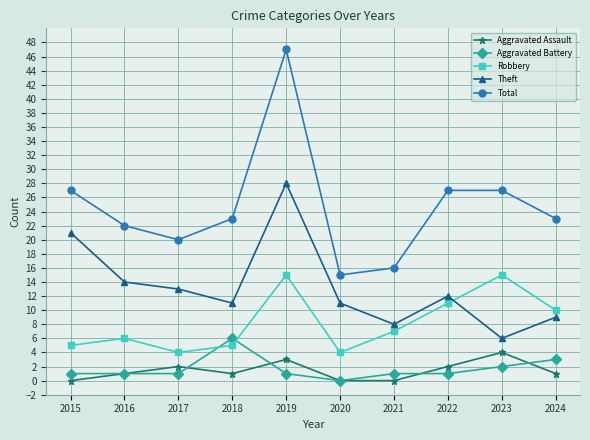

Where is the first local maximum for Total?

2019